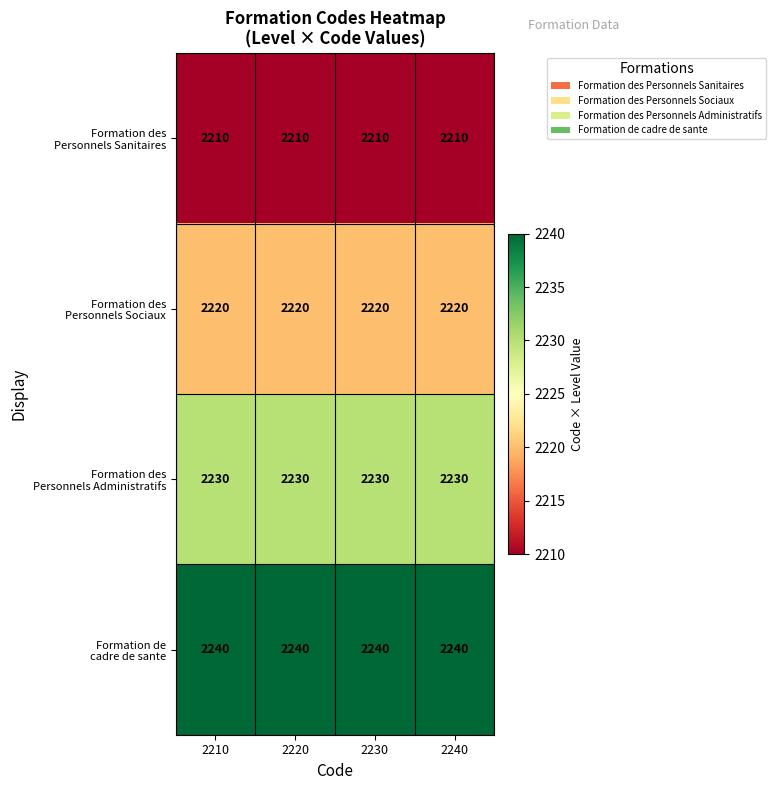

What is the difference between the highest and lowest values at 2230?

30